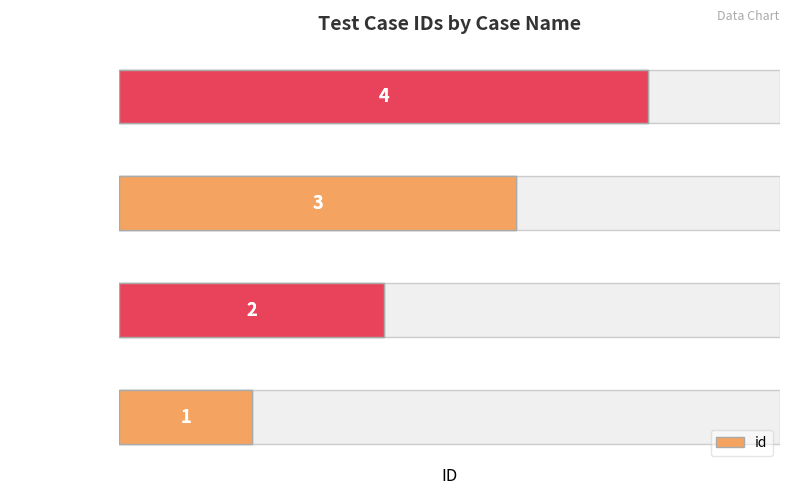

The value at 背景音乐列表 is 3. True or false?

True